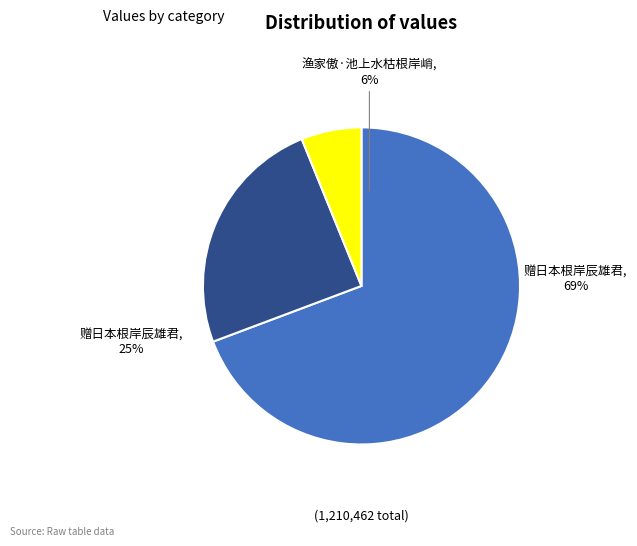

Which has a higher value, 赠日本根岸辰雄君 (297413) or 渔家傲·池上水枯根岸峭?

赠日本根岸辰雄君 (297413)